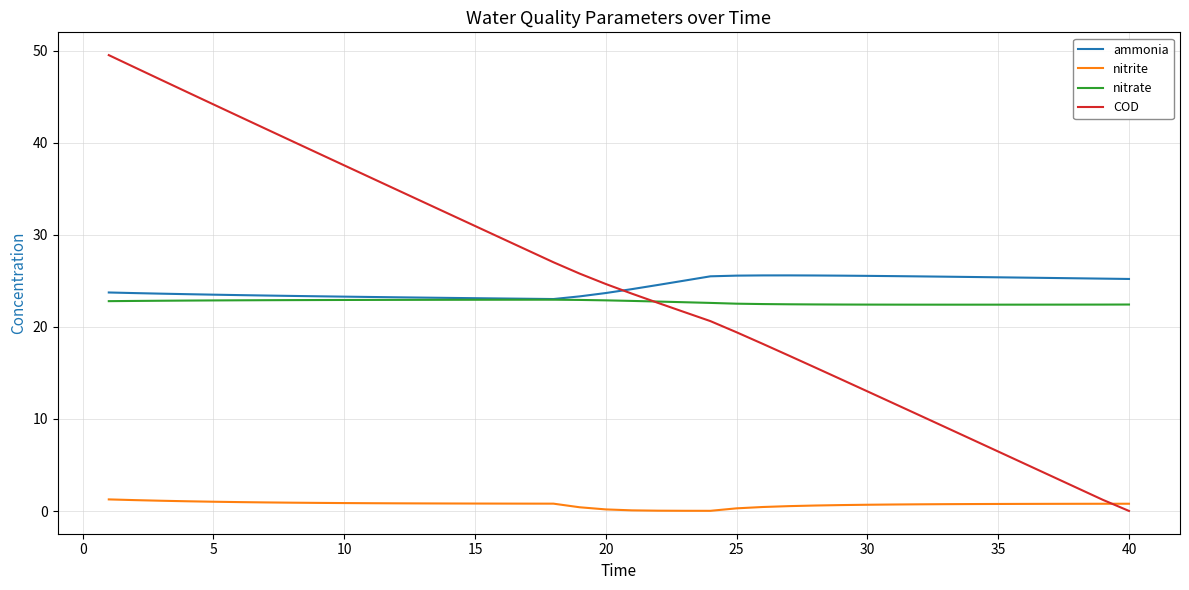

Which series has the widest spread of values?

COD